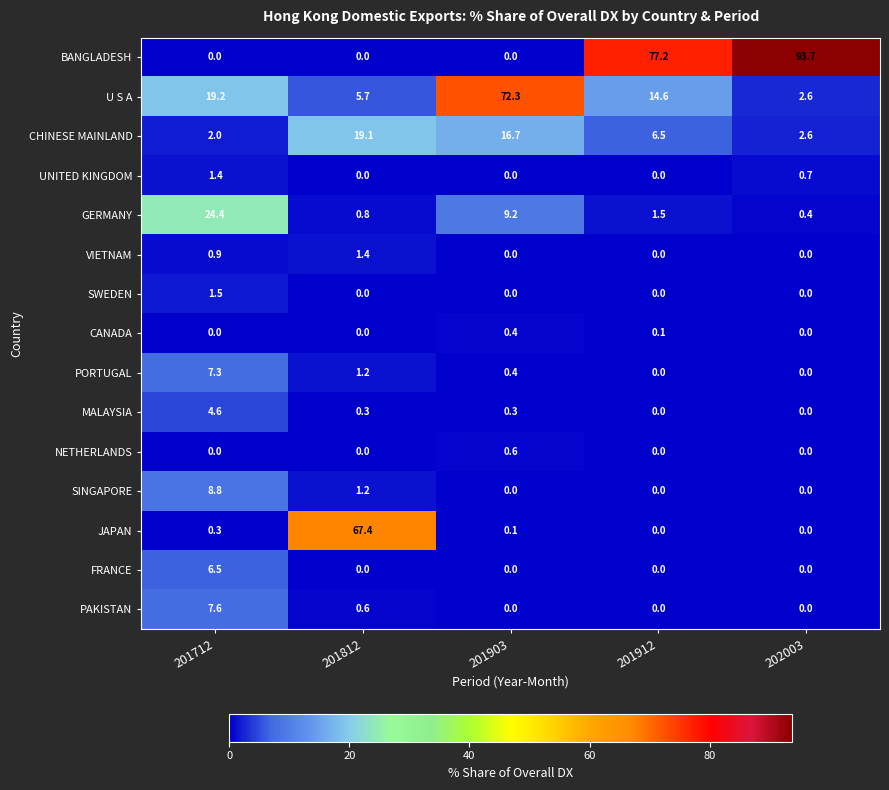

Which series changed the most between 201712 and 201912?

BANGLADESH